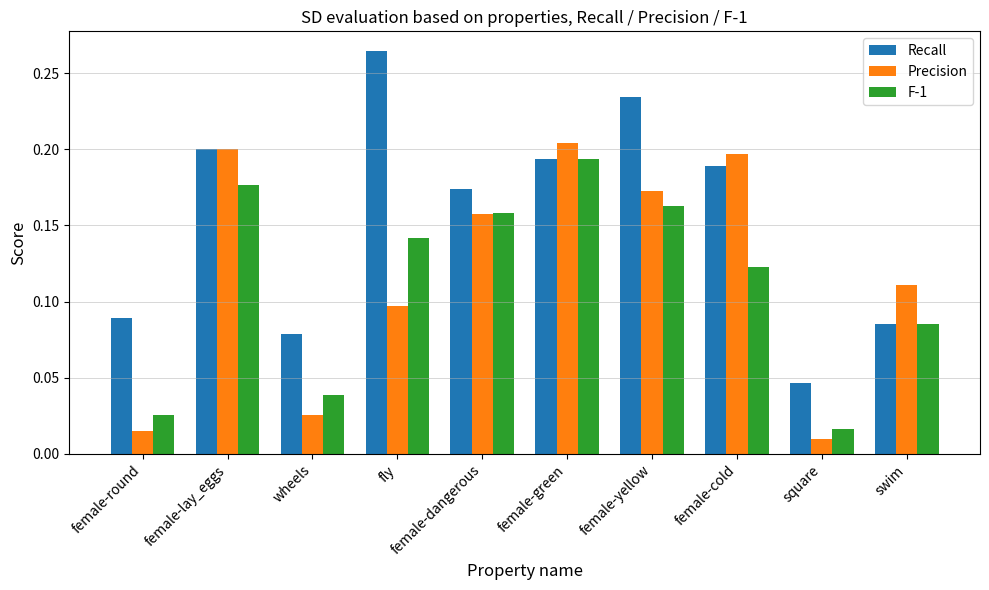

Which category has the highest value in the Recall series?

fly